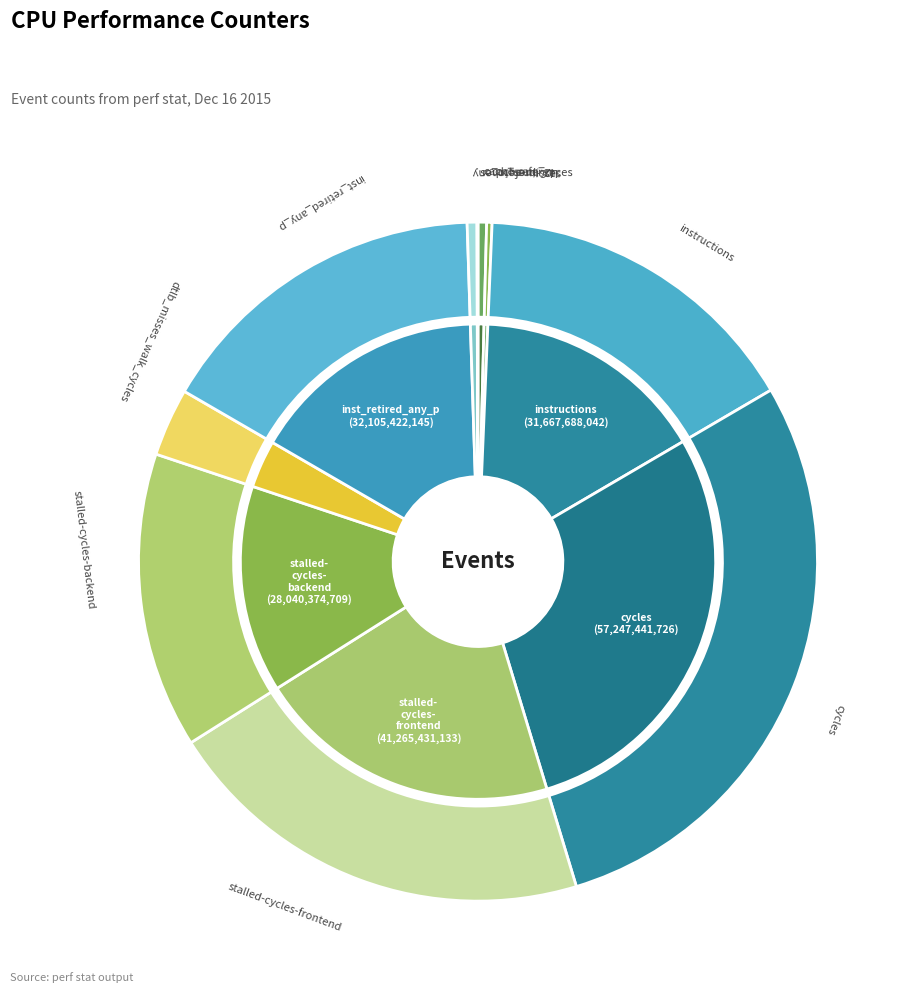

Which category has the biggest portion of the pie?

cycles